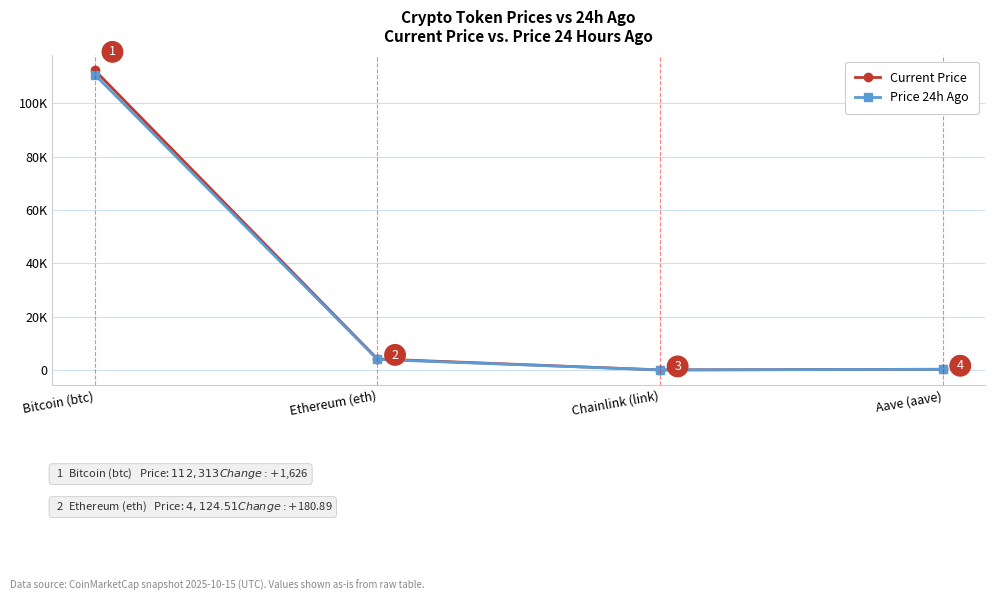

What are all the series names shown in the legend?

Current Price, Price 24h Ago